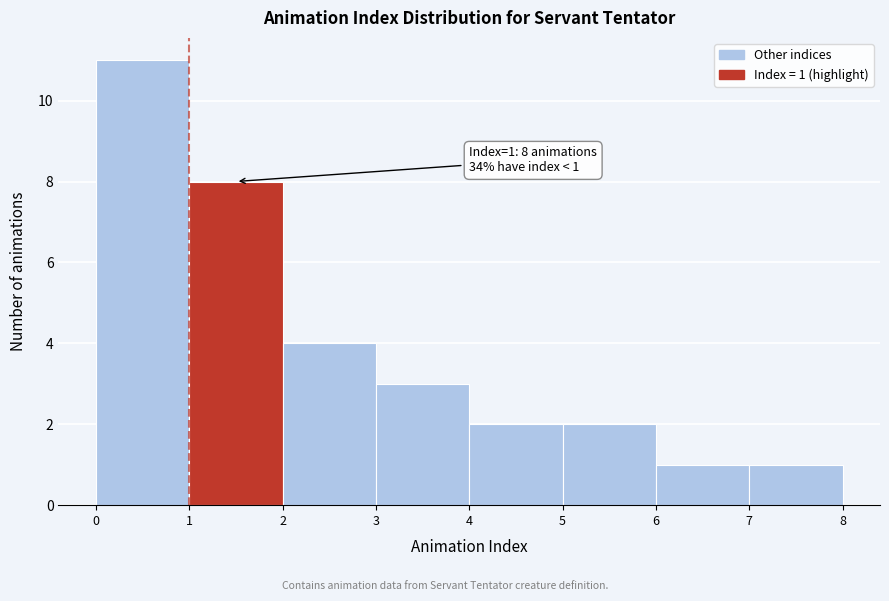

Over which range of the x-axis is the bar tallest?

0 to 1